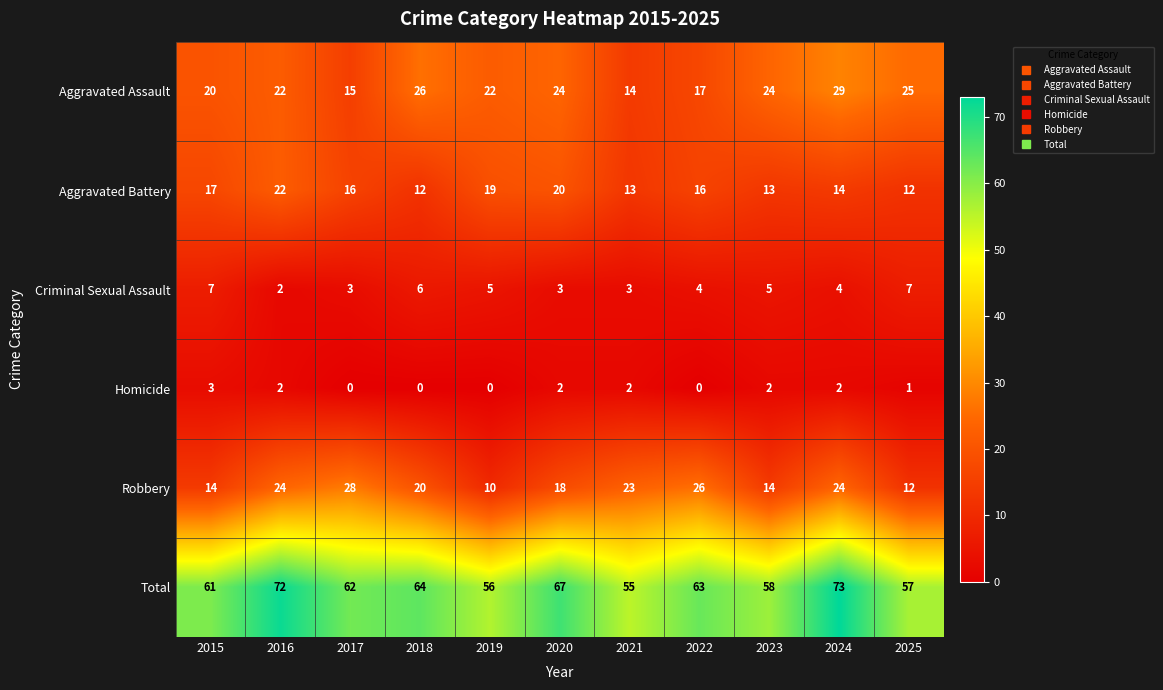

Which series has the largest total across all categories?

Total